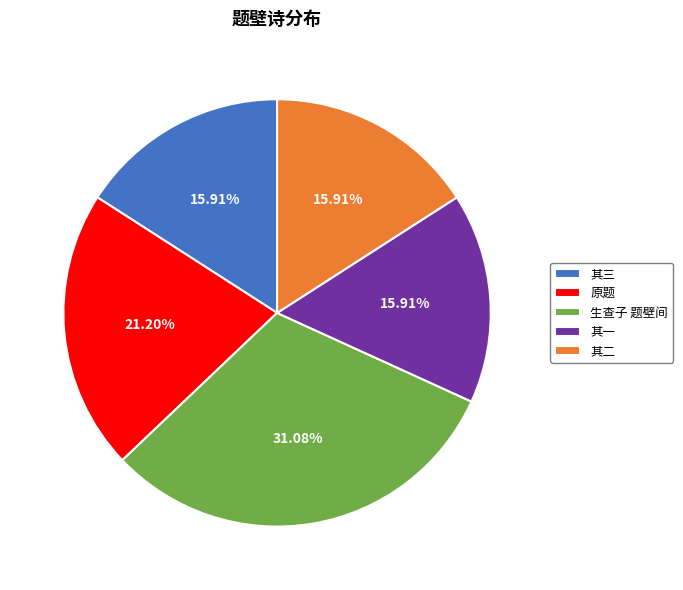

Is the sum of 其一 and 其三 greater than half?

No